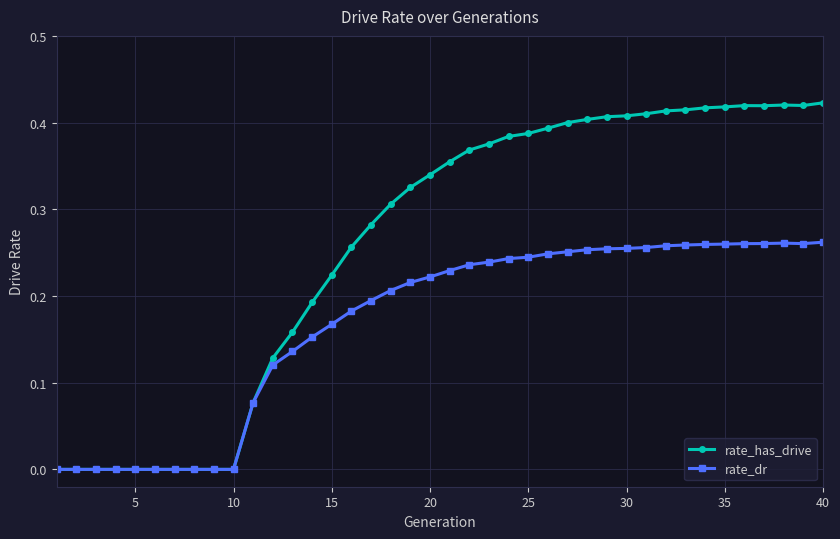

Which series has the largest total across all categories?

rate_has_drive